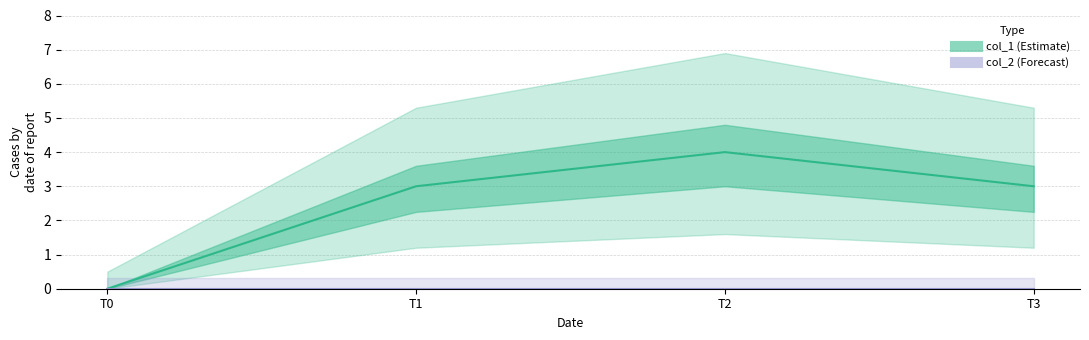

Reading right to left, what are all the values shown in this chart?

col_1: 3	4	3	0
col_2: 0	0	0	0